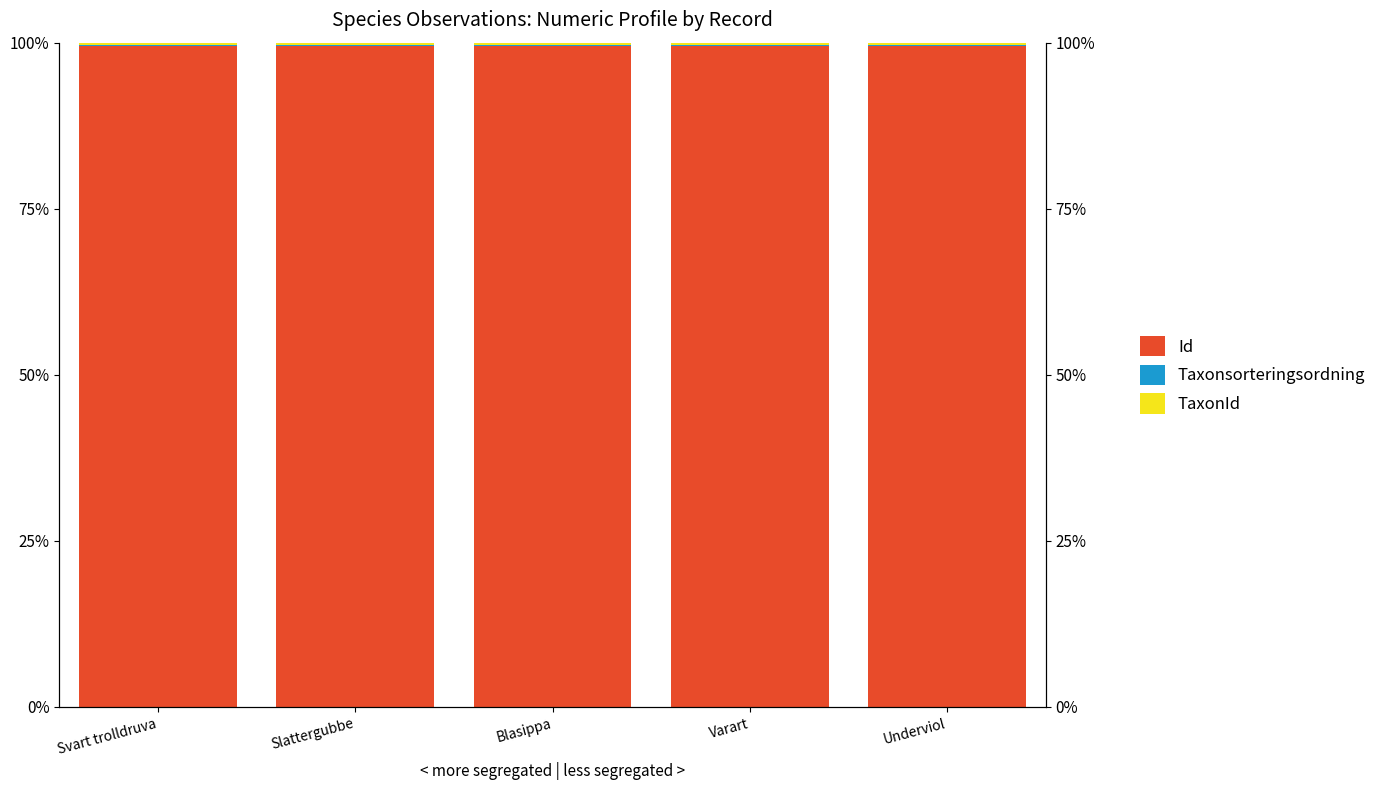

Which category has the highest value across all series?

Varart